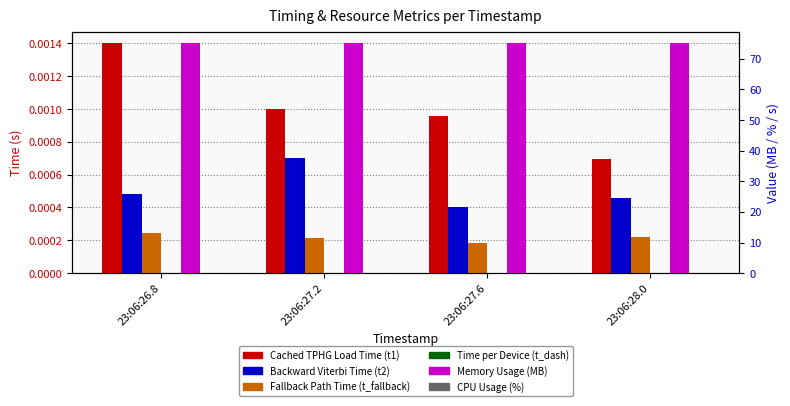

Which series has the largest total across all categories?

Memory Usage (MB)